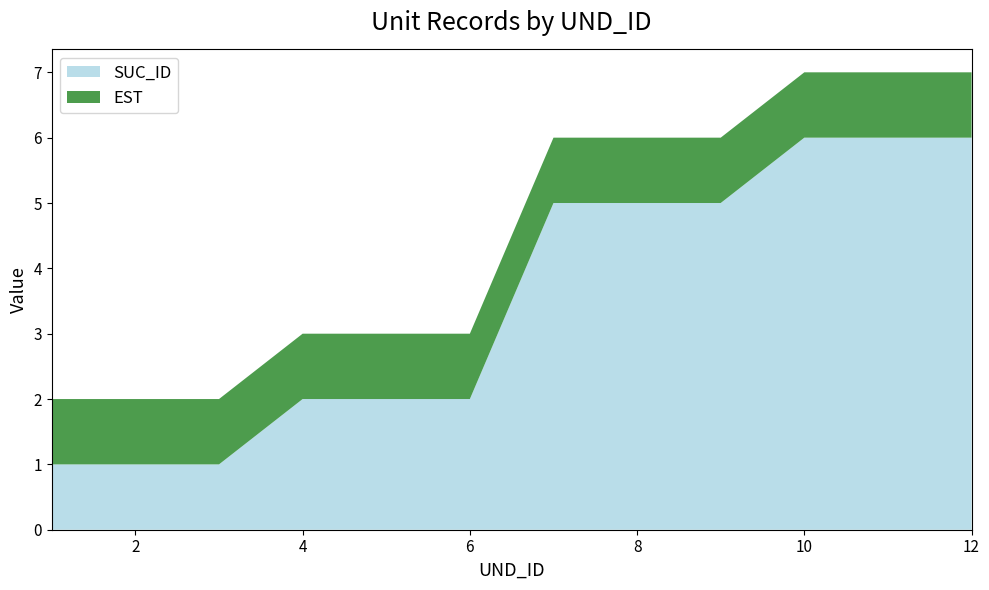

Reading left to right, what are all the values shown in this chart?

SUC_ID: 1	1	1	2	2	2	5	5	5	6	6	6
EST: 1	1	1	1	1	1	1	1	1	1	1	1